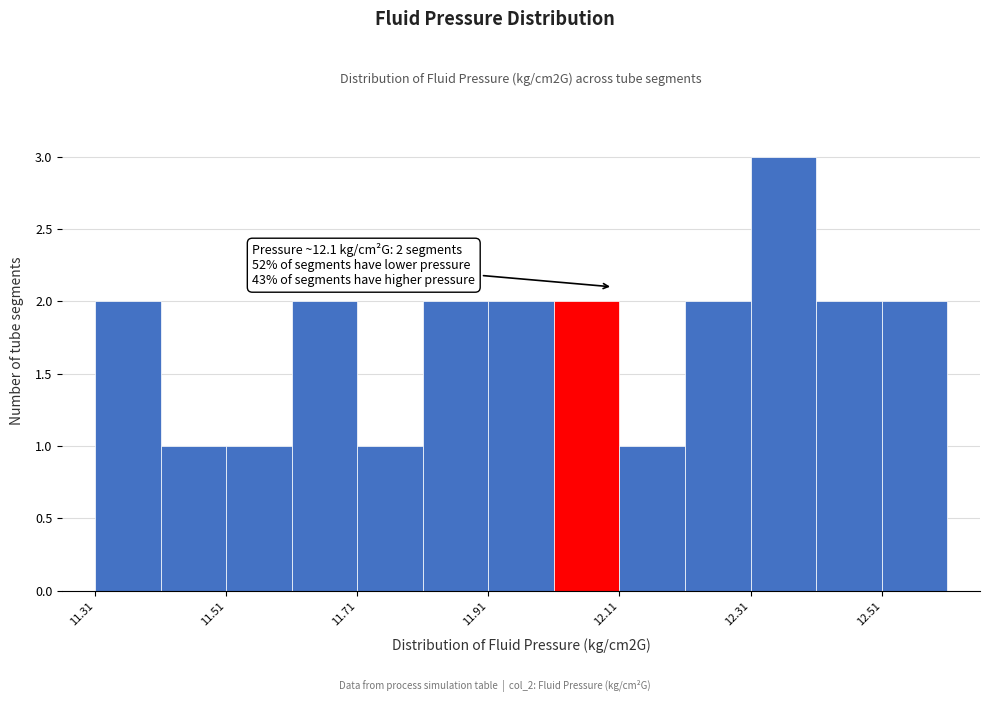

Which range on the x-axis has the tallest bar?

12.31 to 12.41